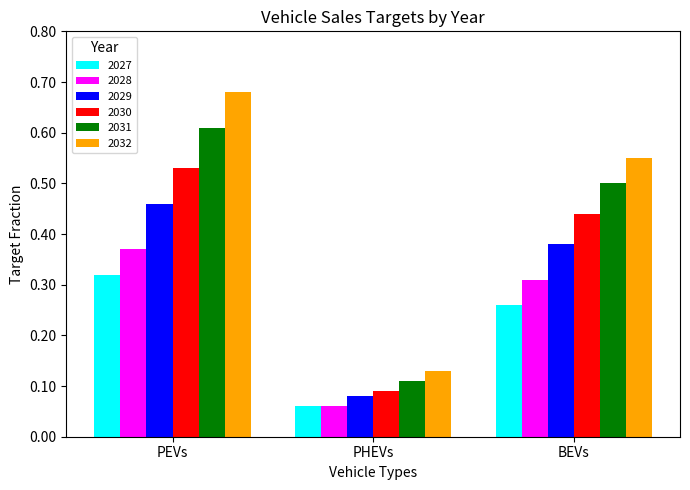

Which series has the largest range (max minus min)?

2032